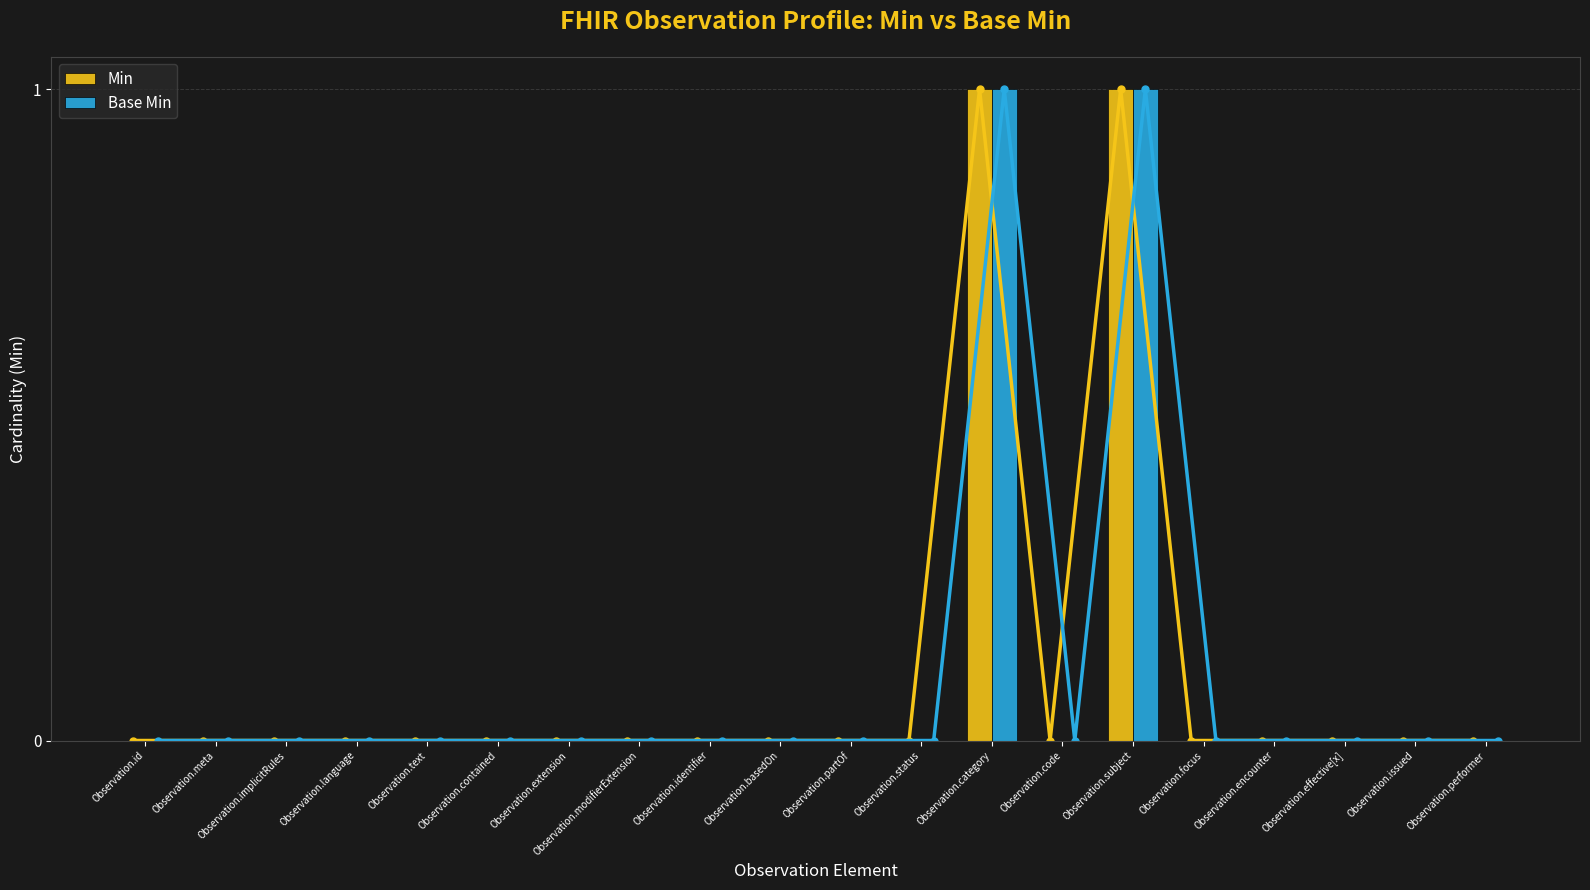

What position from the left is Observation.basedOn?

10